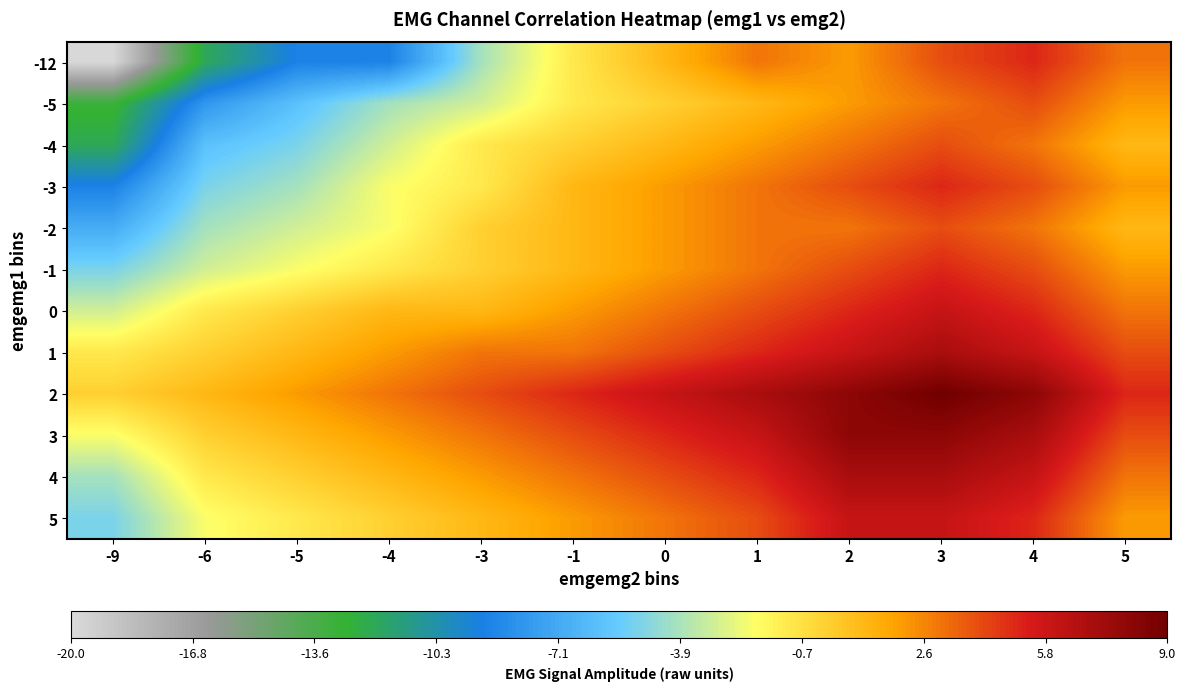

At which category does the chart reach its minimum across all series?

-9